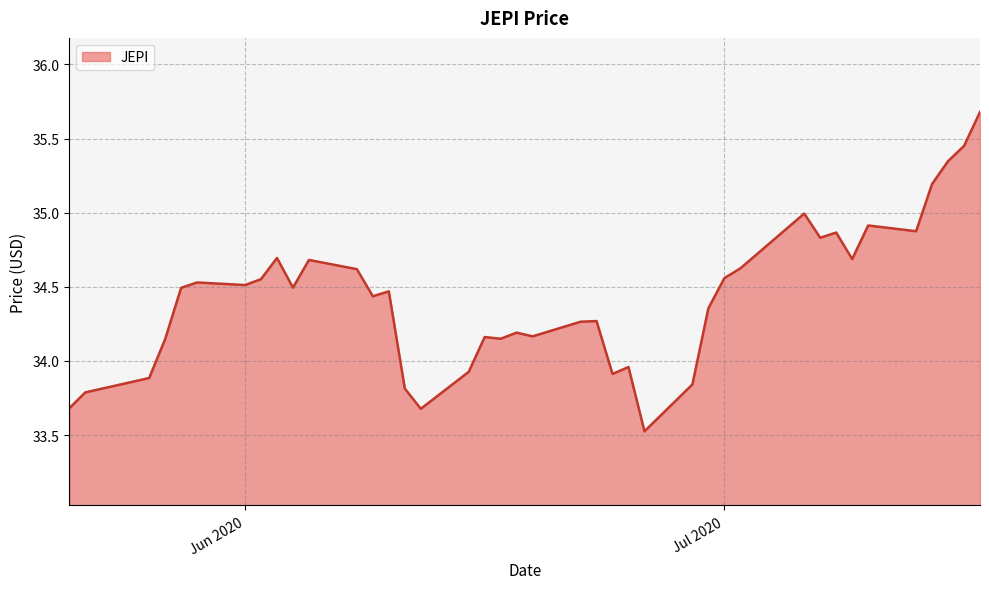

What is the smallest value displayed?

33.5